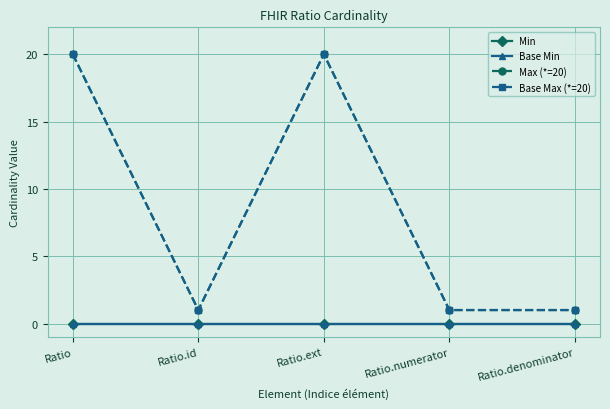

Which series has the largest total across all categories?

Max (*=20)